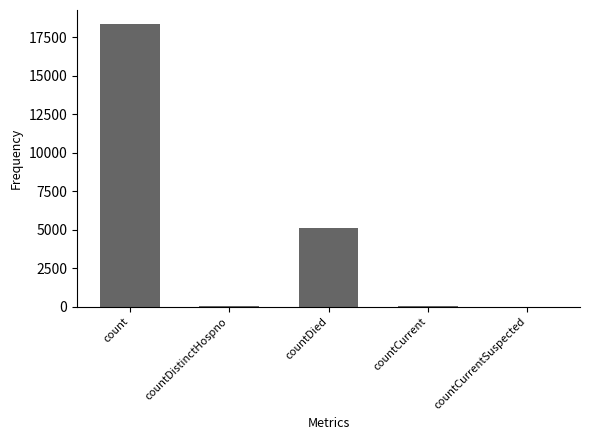

What is the sum of all values?

23498